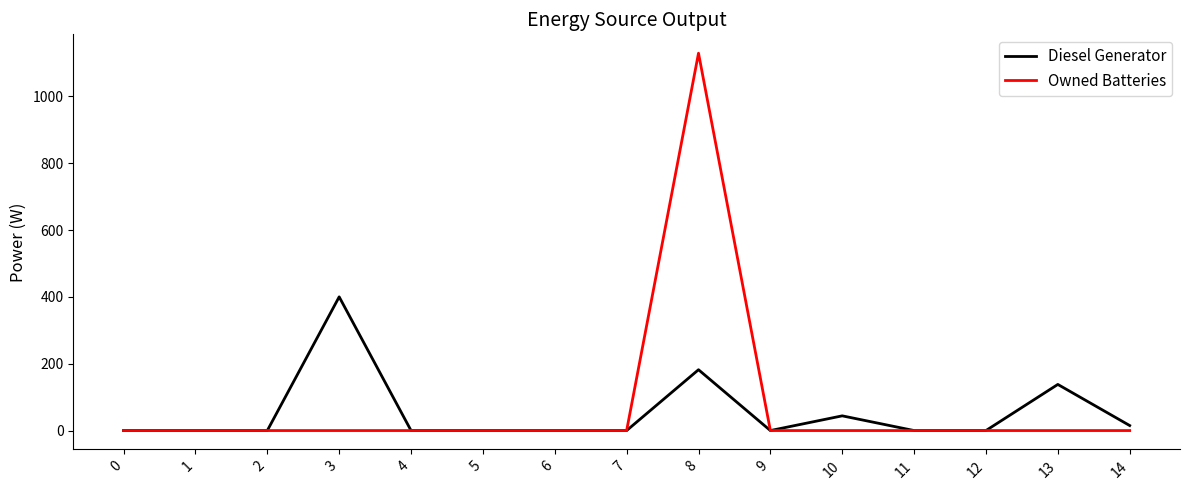

Does the chart display data point markers on the line(s)?

No